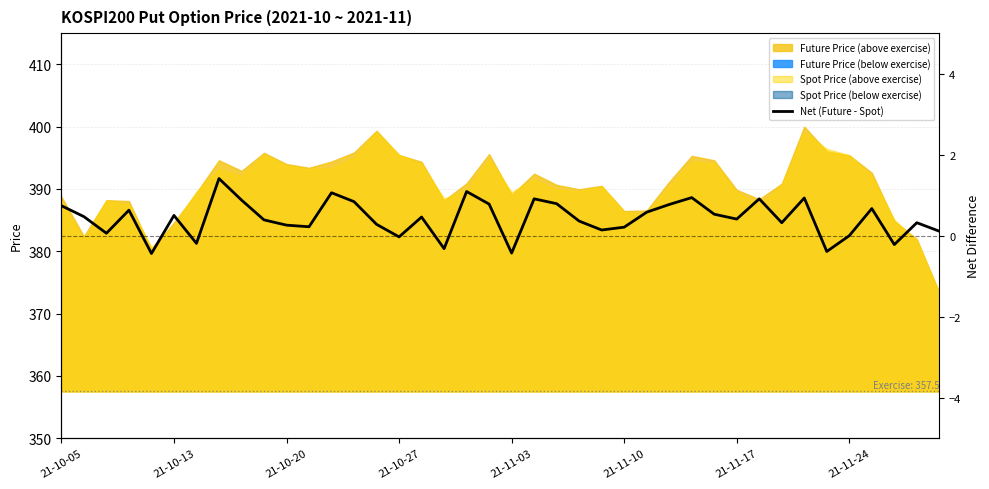

Reading left to right, transcribe all the data shown in this chart.

0.7	0.5	0.1	0.6	-0.4	0.5	-0.2	1.4	0.9	0.4	0.3	0.2	1.1	0.8	0.3	-0.0	0.5	-0.3	1.1	0.8	-0.4	0.9	0.8	0.4	0.1	0.2	0.6	0.8	0.9	0.5	0.4	0.9	0.3	0.9	-0.4	0.0	0.7	-0.2	0.3	0.1